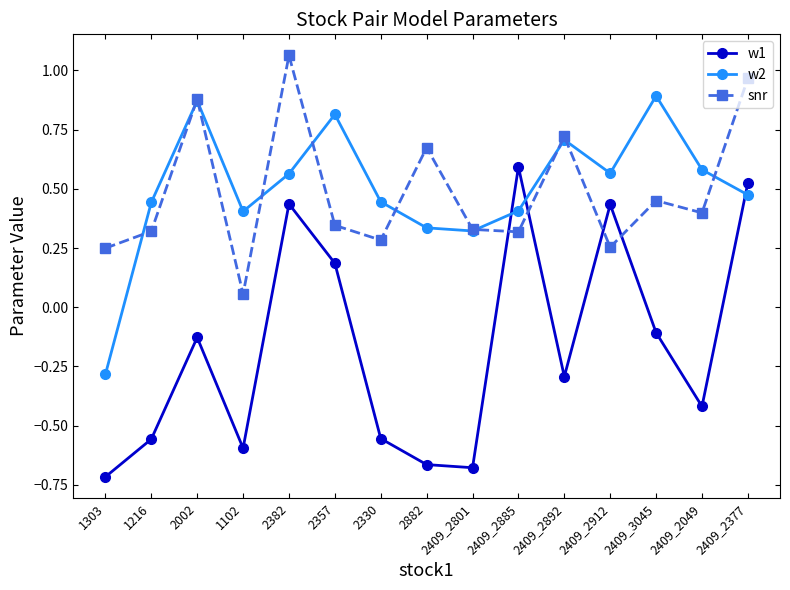

What is the sum of the w2 values at 2409_2912 and 2409_3045?

1.5